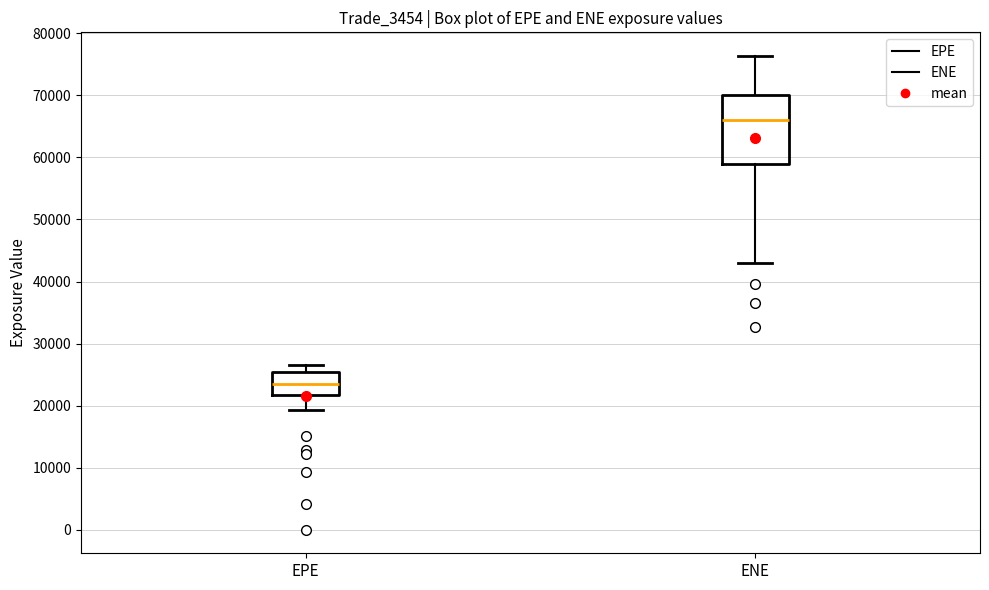

Comparing the boxes themselves (not the whiskers), which one is the tallest?

ENE